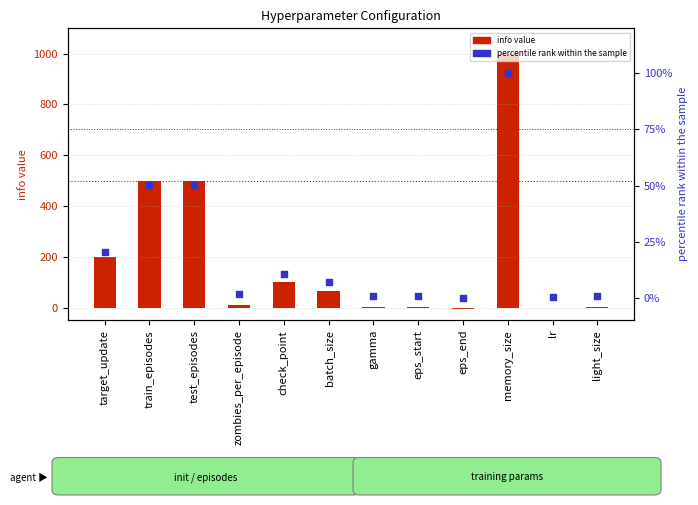

Which series reaches the maximum Y coordinate?

info